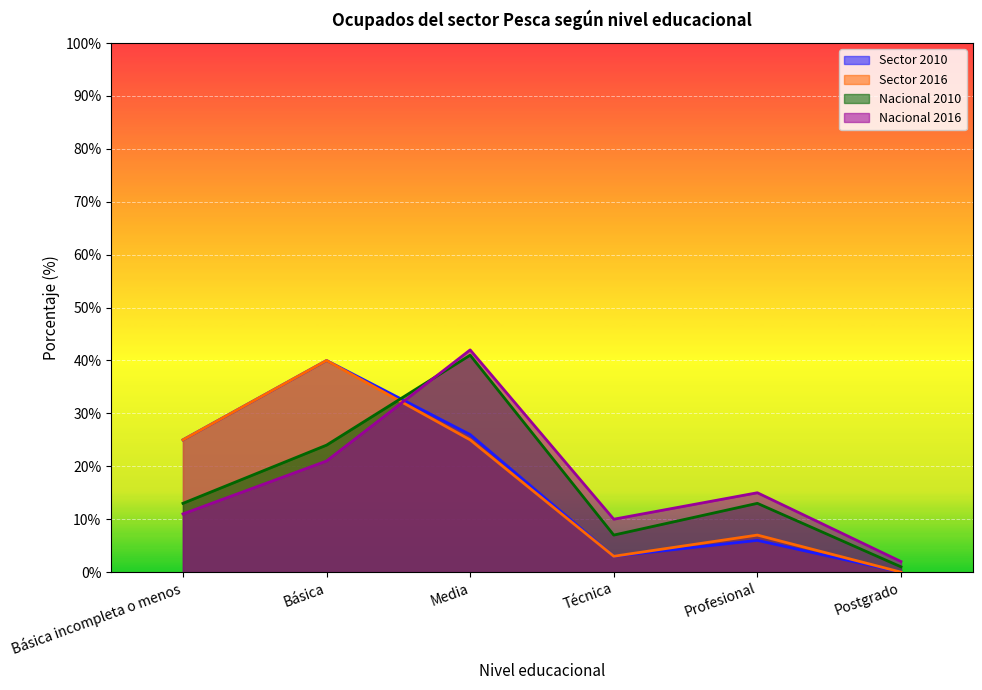

Which series has the largest total across all categories?

Nacional 2016